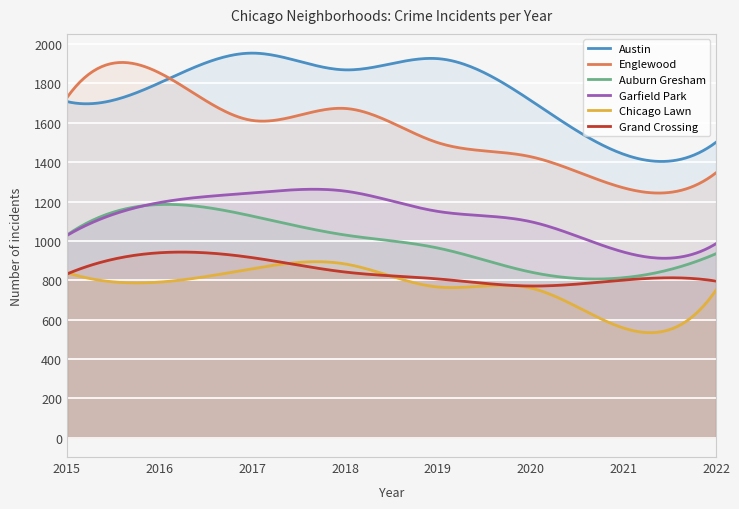

What is the greatest value displayed?

1954.0